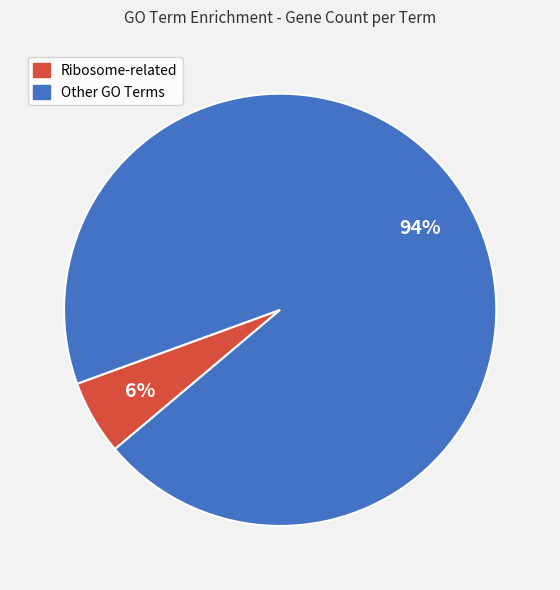

To the nearest percent, what percentage of the pie is Ribosome-related?

6%